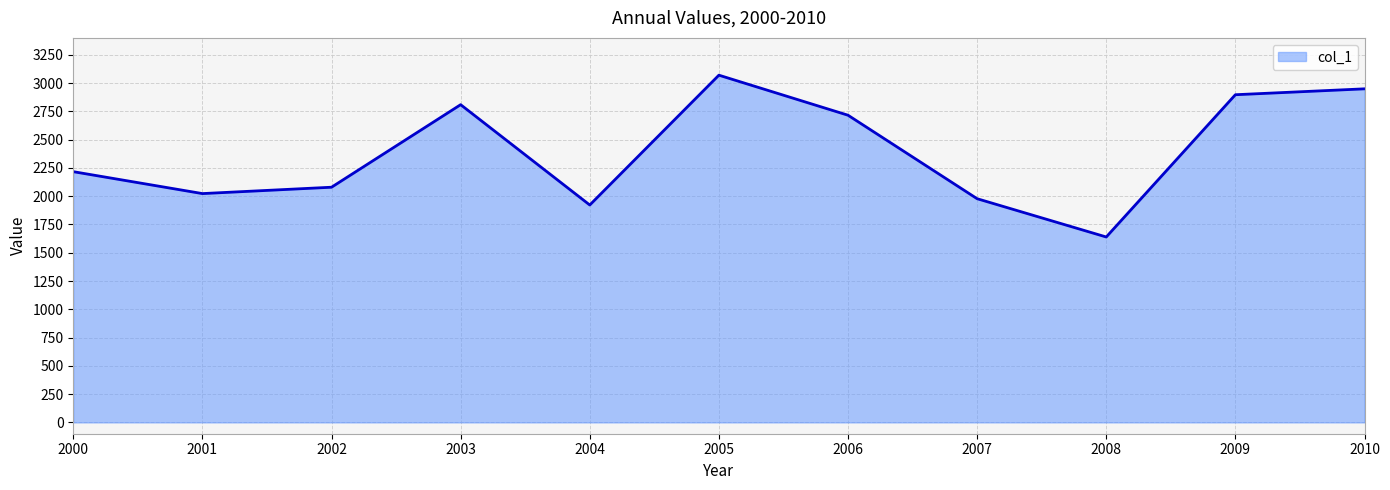

What is the greatest value displayed?

3070.3